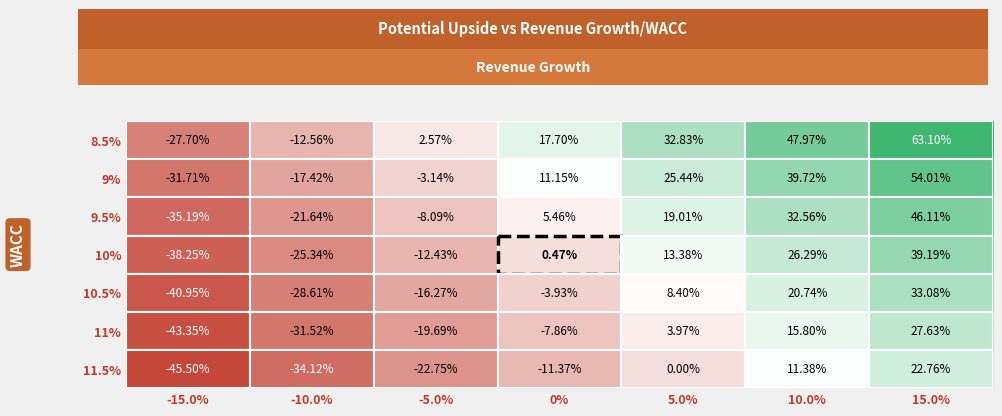

How many positive values does the 9.5% series have?

4